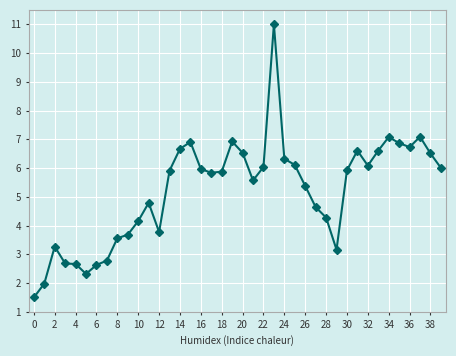

What is the sum of all values?

208.4